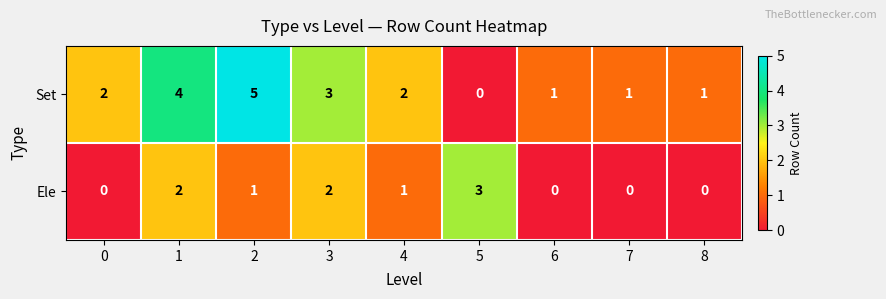

Rank the series by their average value, from highest to lowest.

Set, Ele